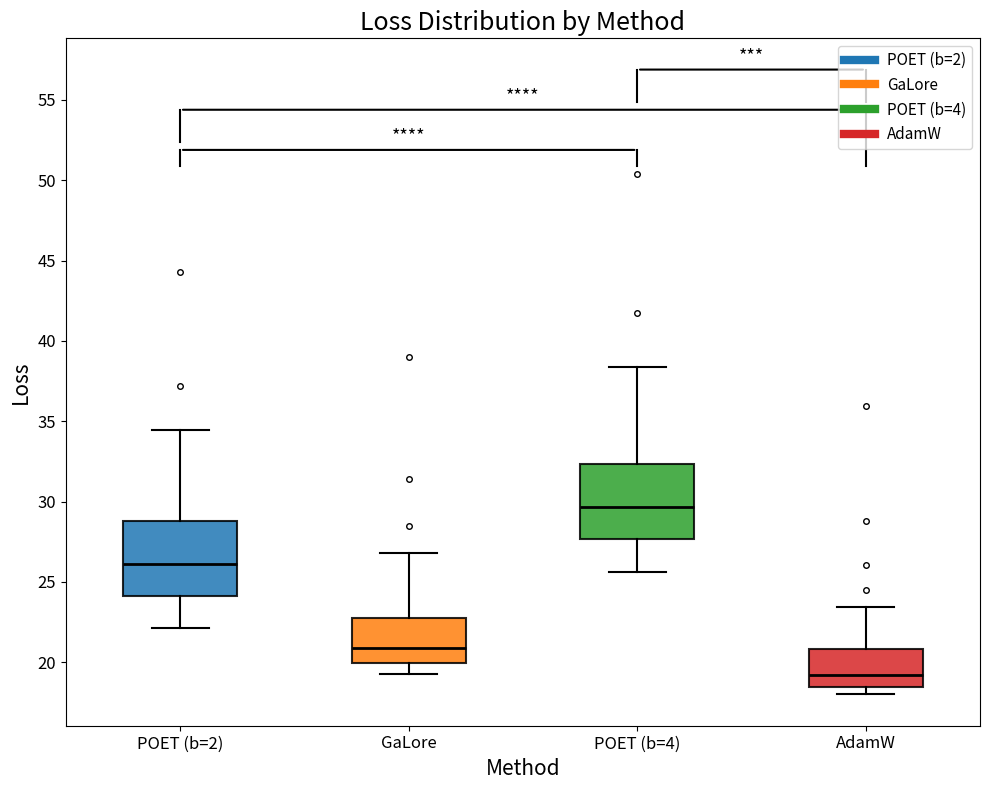

Reading left to right, transcribe this box plot: for each box, give where its median line is, the range the box spans, and where its two whiskers end, as read against the y-axis. The values are not printed on the chart, so give them approximately, as read against the axis.

POET (b=2): median 26.0, box 24.0 to 29.0, whiskers 22.0 to 34.5
GaLore: median 21.0, box 20.0 to 22.5, whiskers 19.5 to 27.0
POET (b=4): median 29.5, box 27.5 to 32.5, whiskers 25.5 to 38.5
AdamW: median 19.0, box 18.5 to 21.0, whiskers 18.0 to 23.5